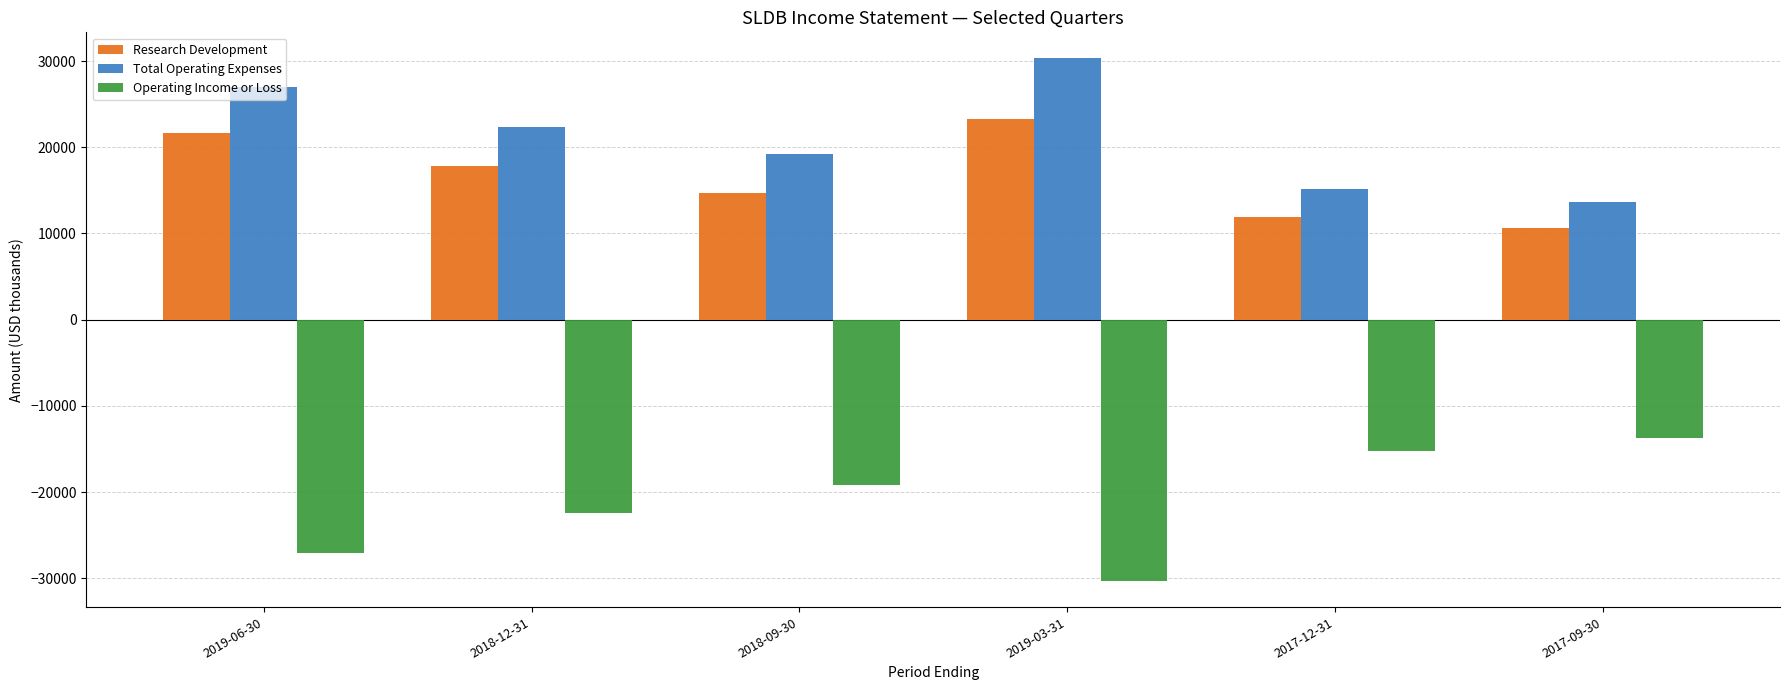

What is the lowest value of the Research Development series?

10600